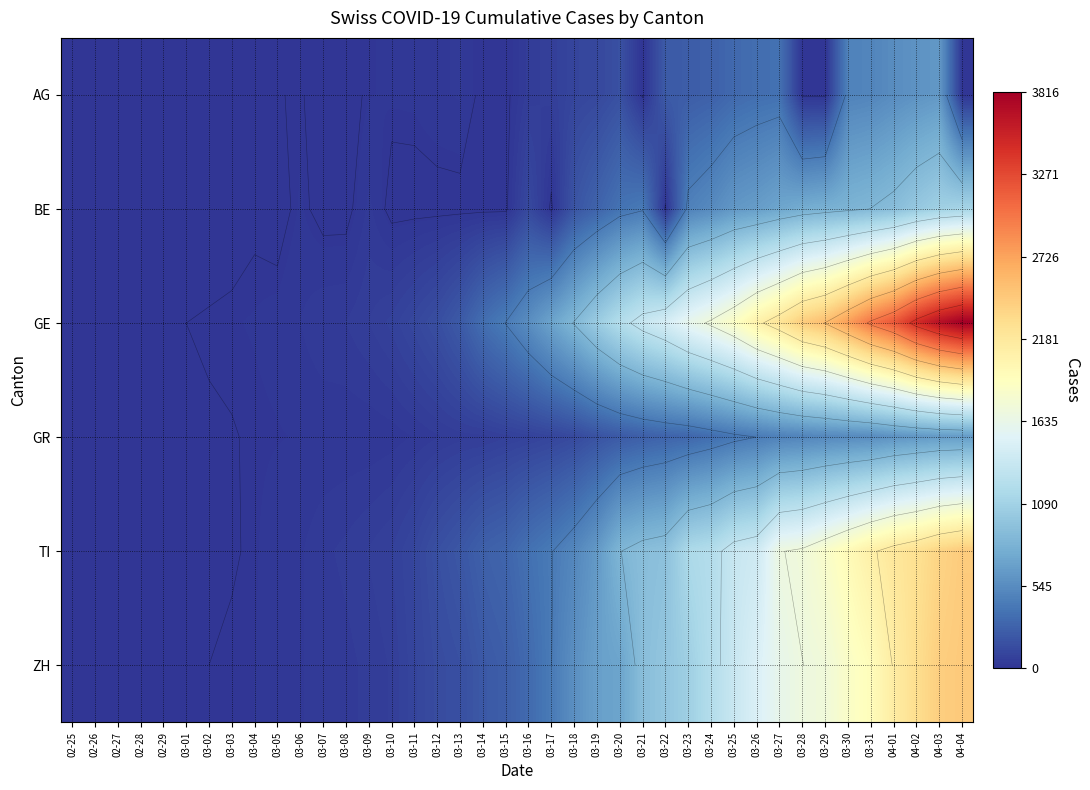

Which category has the lowest value in the ZH series?

02-25